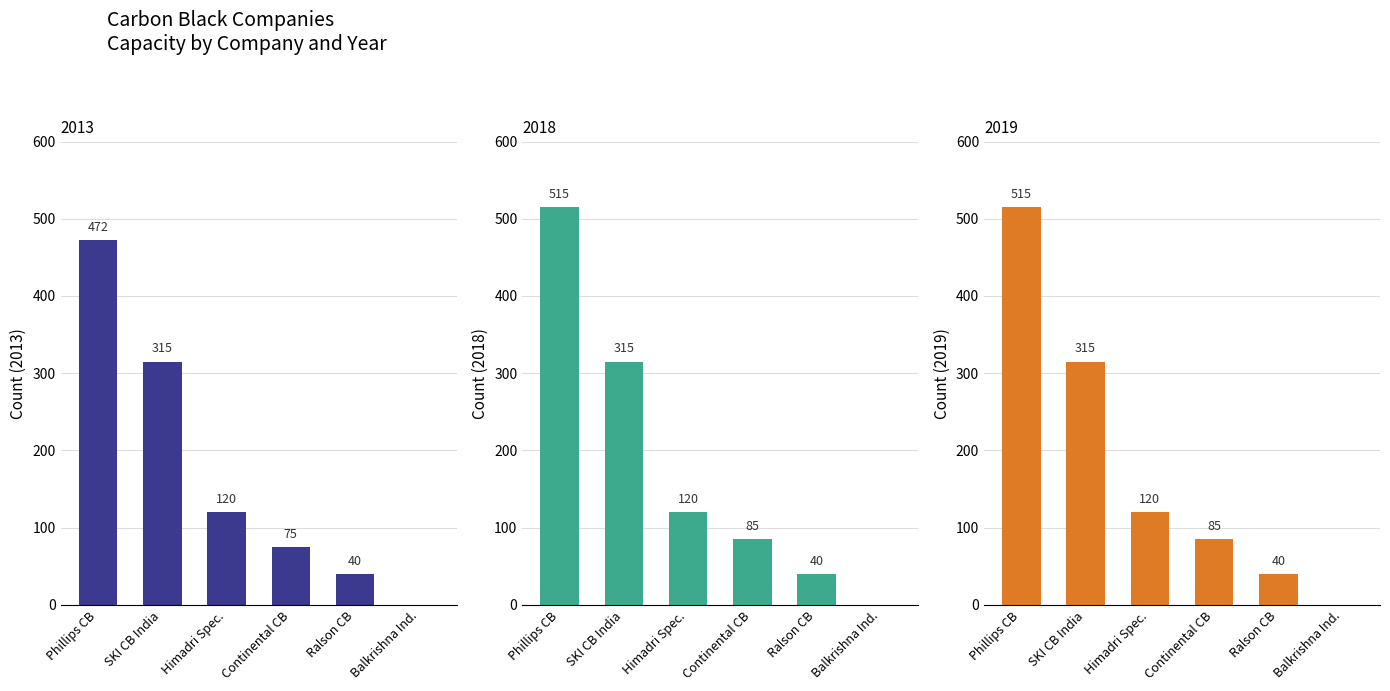

How many positive values does the 2013 series have?

5